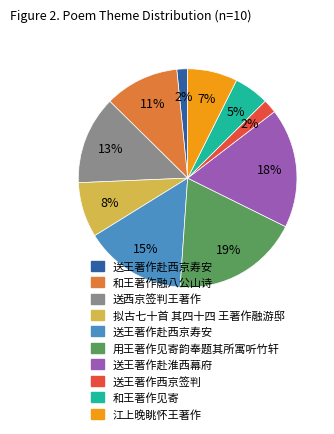

To the nearest percent, what is the average slice percentage?

10%